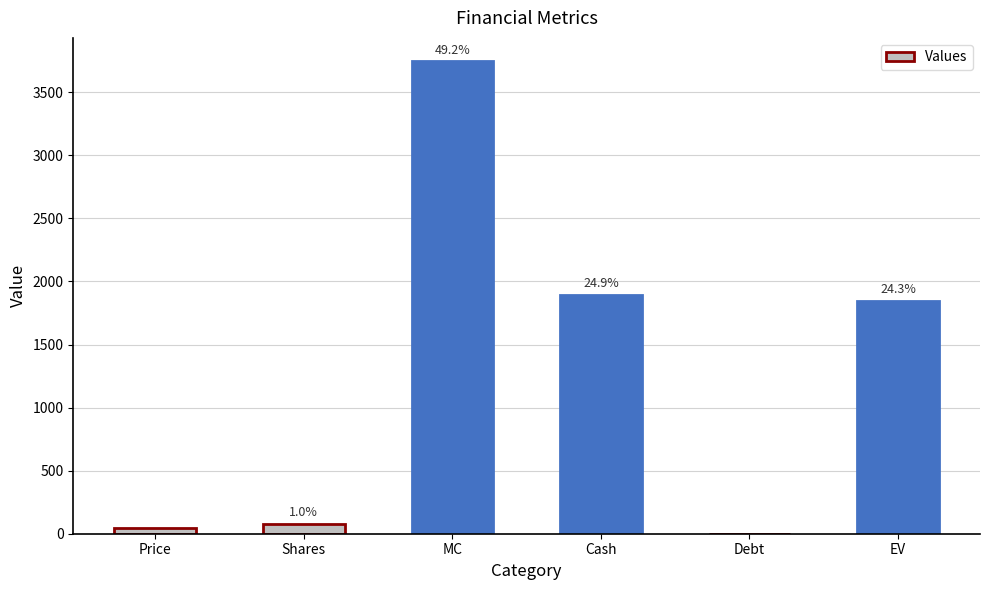

What is the difference between the values at EV and Debt?

1849